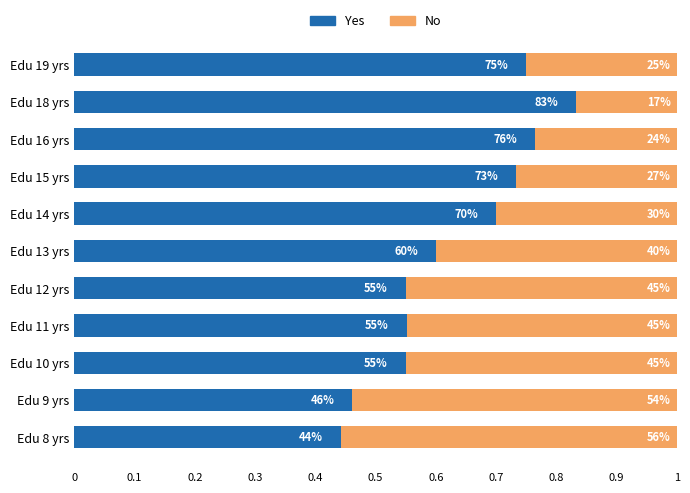

What is the lowest value of the Yes series?

0.4